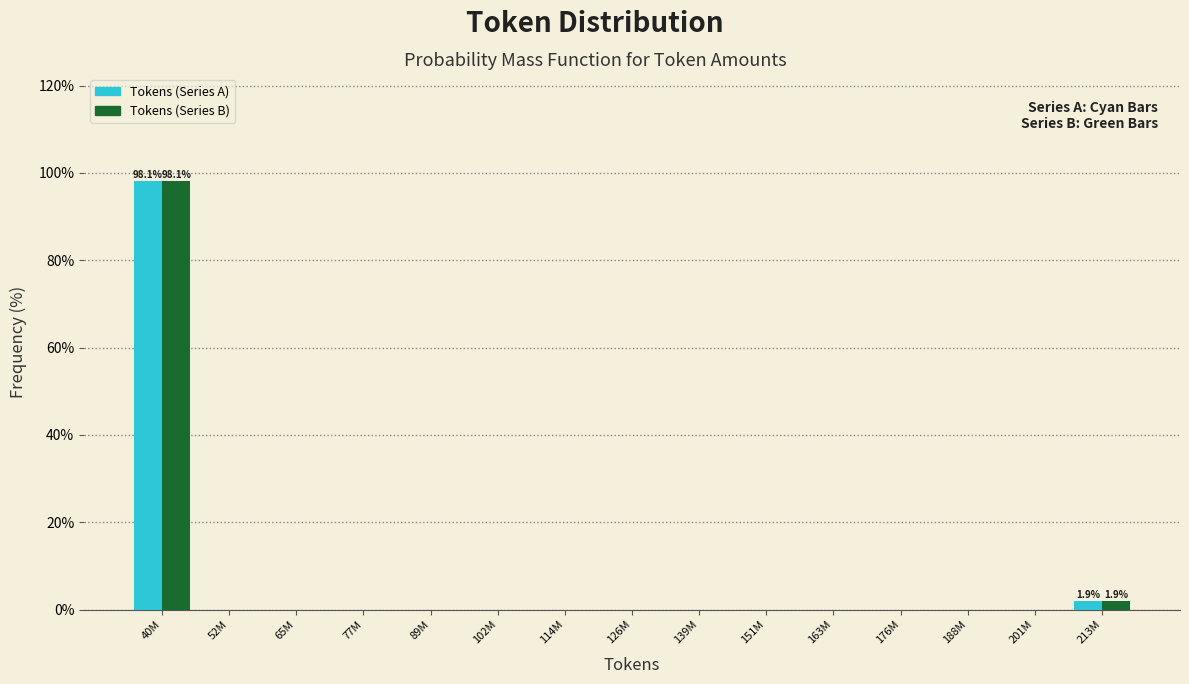

Reading left to right, extract all data points from this chart.

Tokens (Series A): 40M=98.1	52M=0.0	65M=0.0	77M=0.0	89M=0.0	102M=0.0	114M=0.0	126M=0.0	139M=0.0	151M=0.0	163M=0.0	176M=0.0	188M=0.0	201M=0.0	213M=1.9
Tokens (Series B): 40M=98.1	52M=0.0	65M=0.0	77M=0.0	89M=0.0	102M=0.0	114M=0.0	126M=0.0	139M=0.0	151M=0.0	163M=0.0	176M=0.0	188M=0.0	201M=0.0	213M=1.9